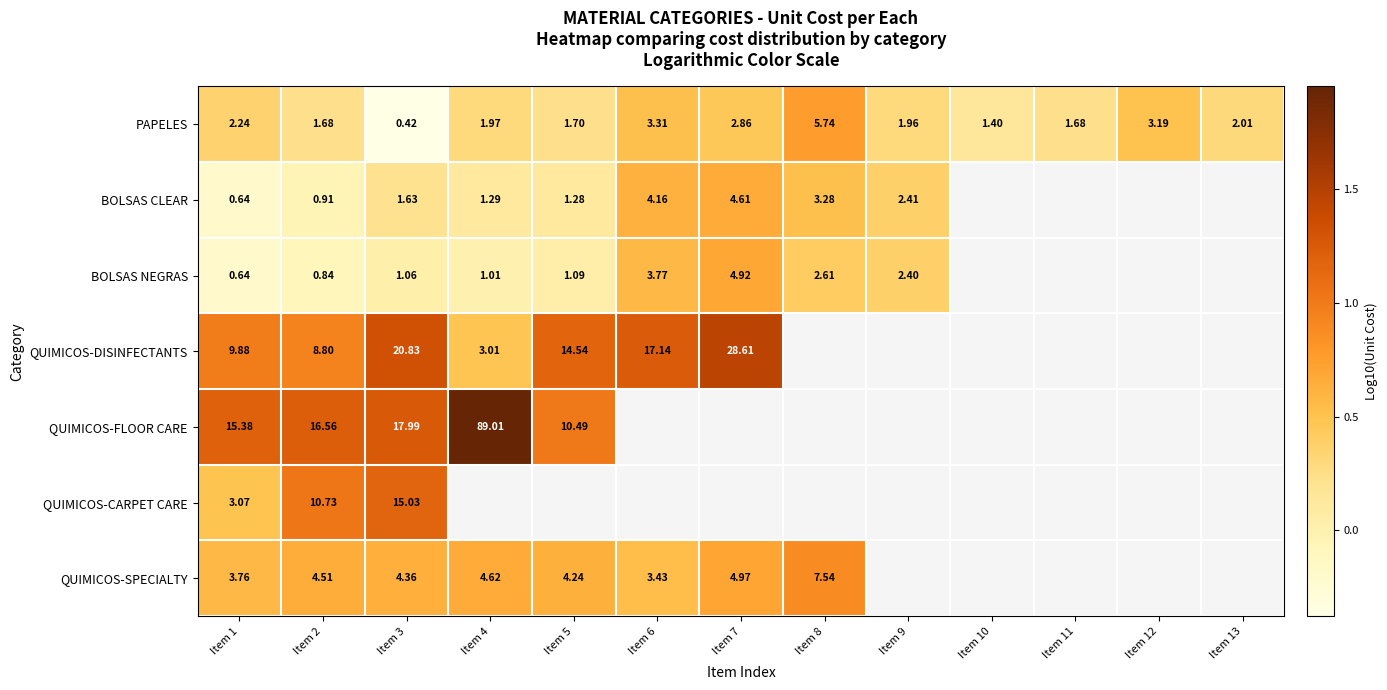

Is the value of BOLSAS NEGRAS at Item 13 greater than the value of QUIMICOS-FLOOR CARE at Item 10?

No